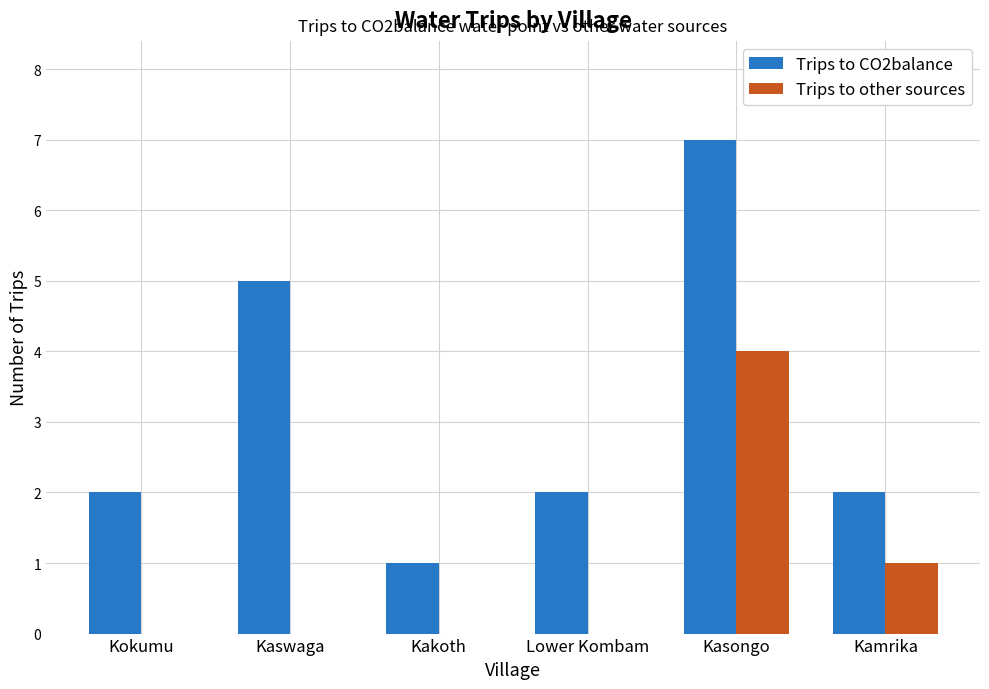

Which series has the largest total across all categories?

Trips to CO2balance